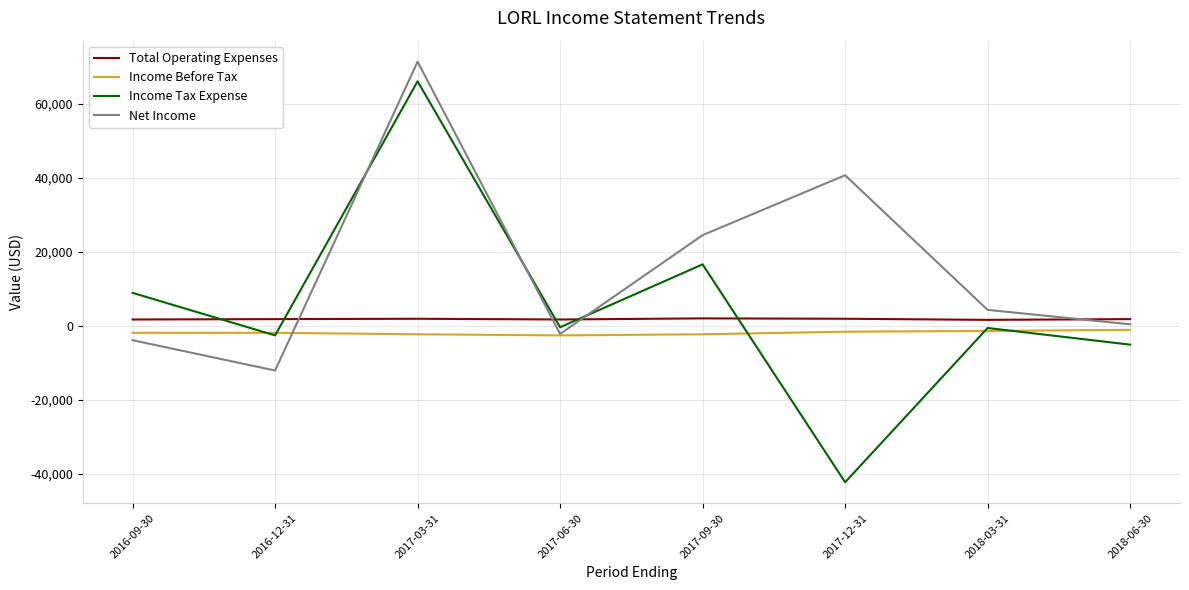

Which series has the largest total across all categories?

Net Income